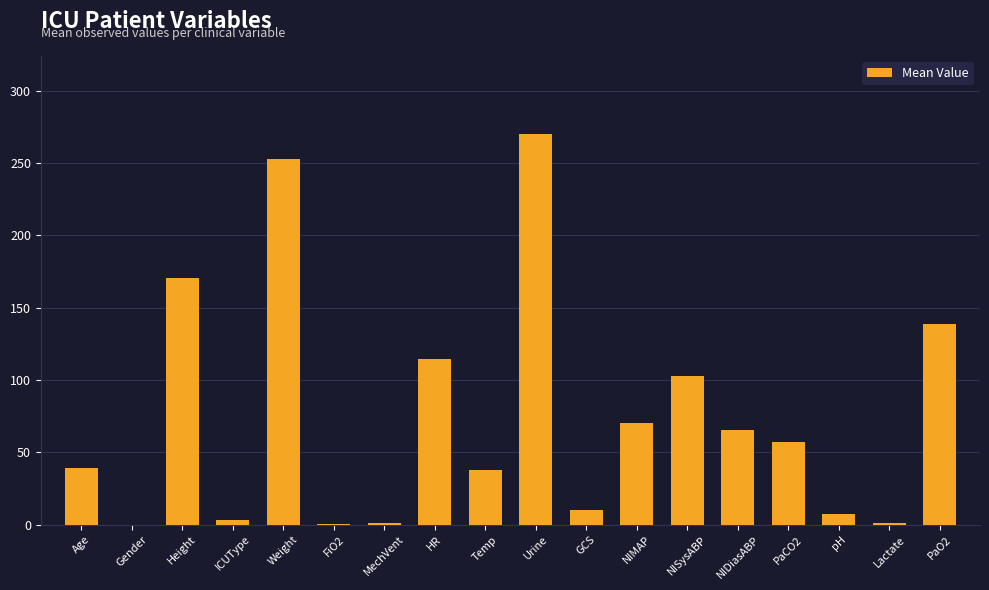

How many distinct data groups are displayed?

1